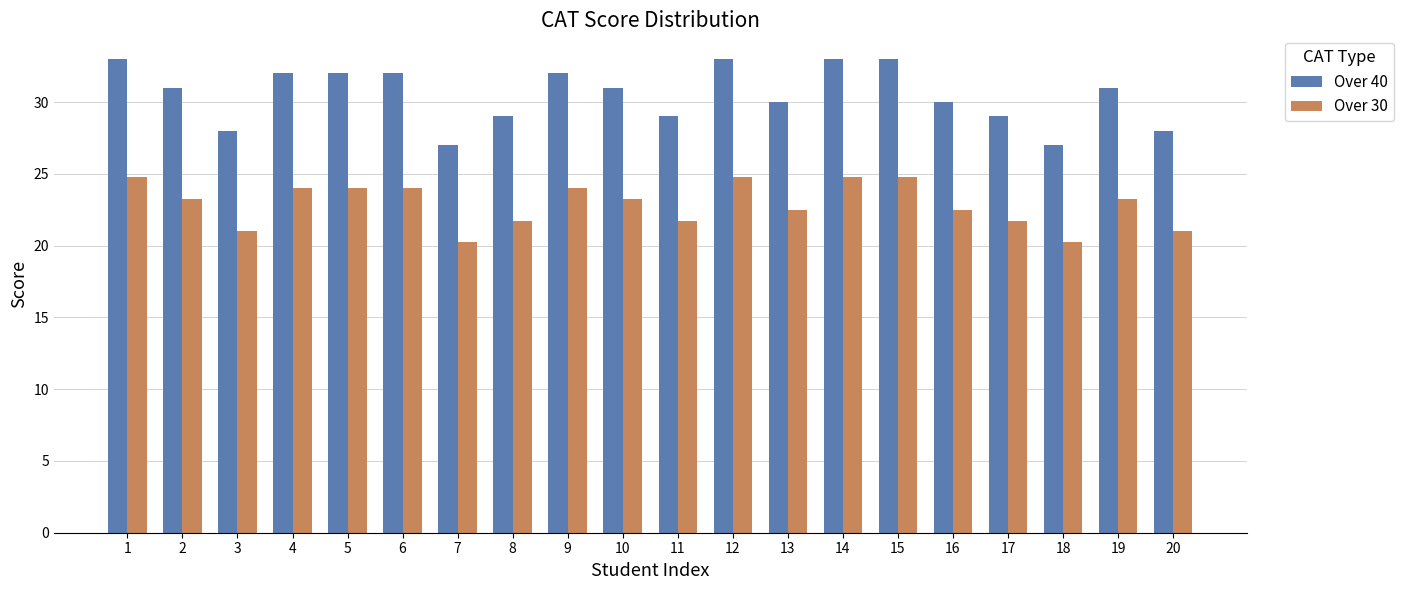

What is the maximum value shown in the chart?

33.0